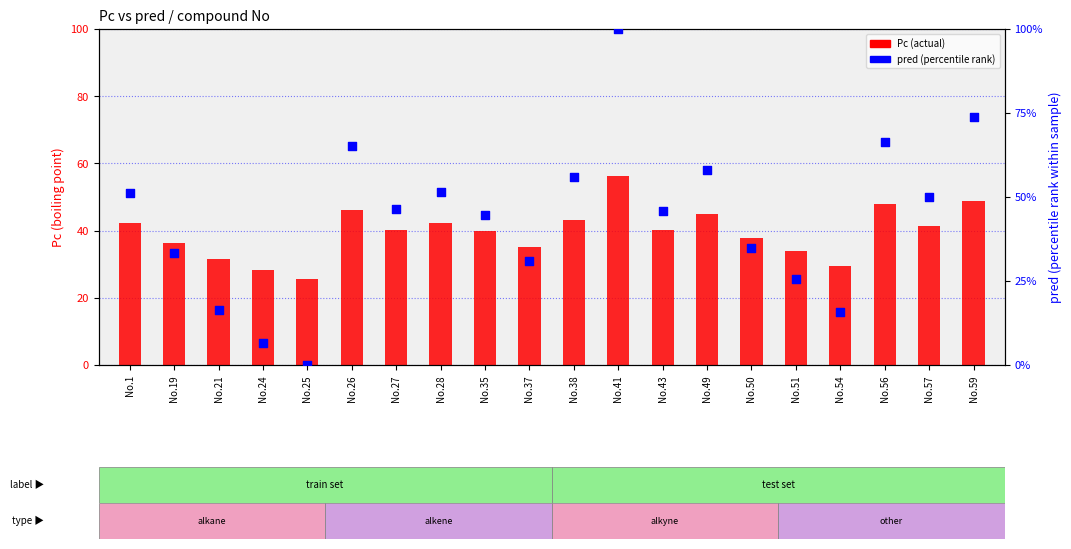

At how many categories does at least one series exceed 7?

20